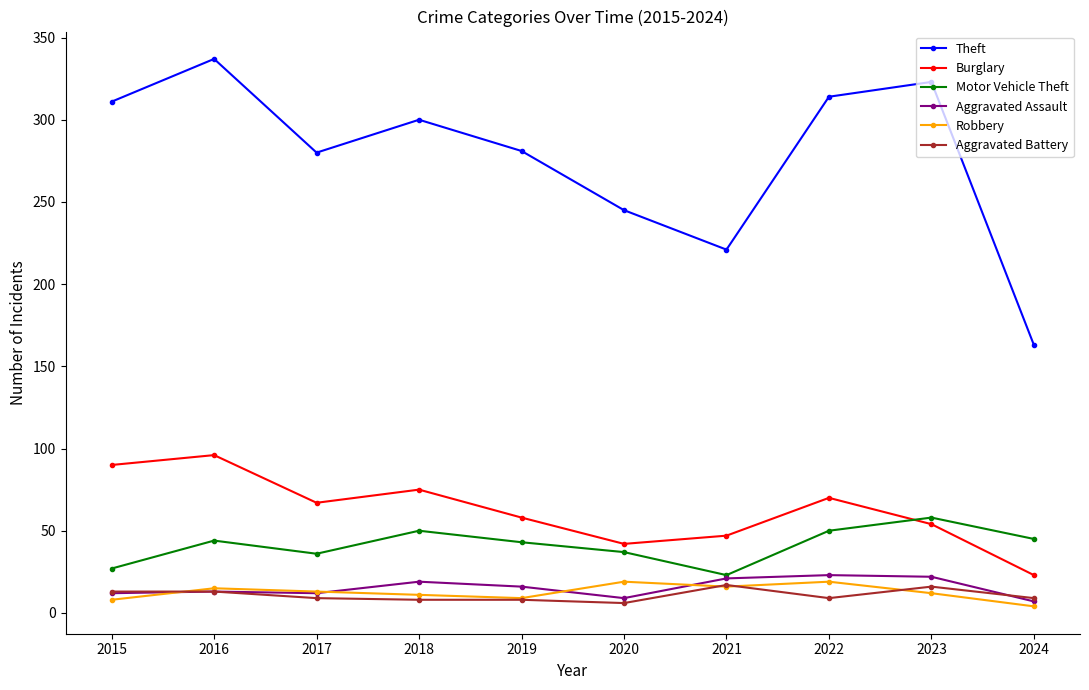

Count the number of data series in this chart.

6